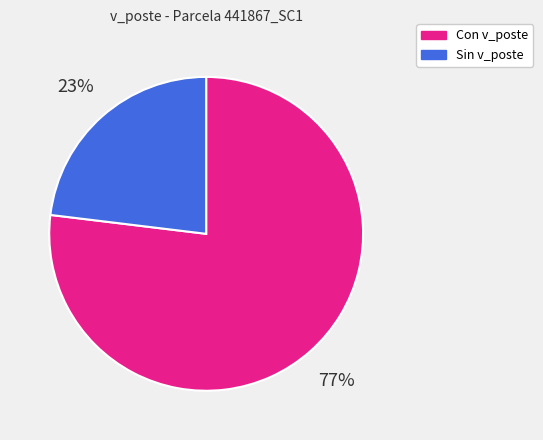

Does any single category account for the majority?

Yes